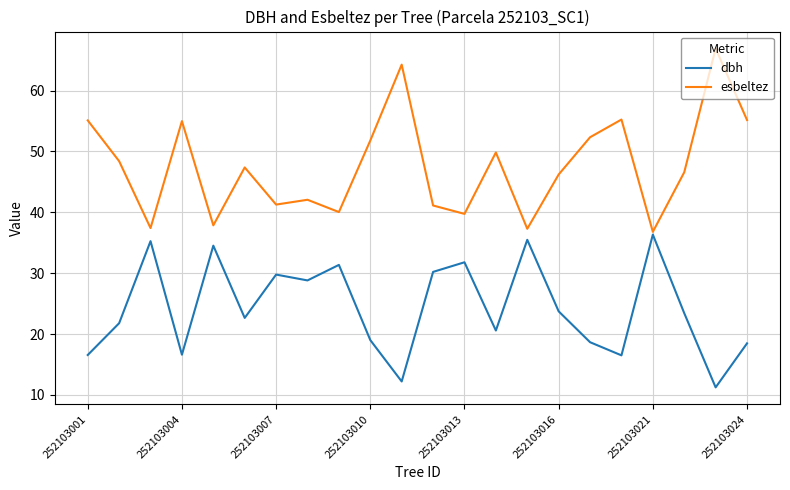

Which series has the widest spread of values?

esbeltez